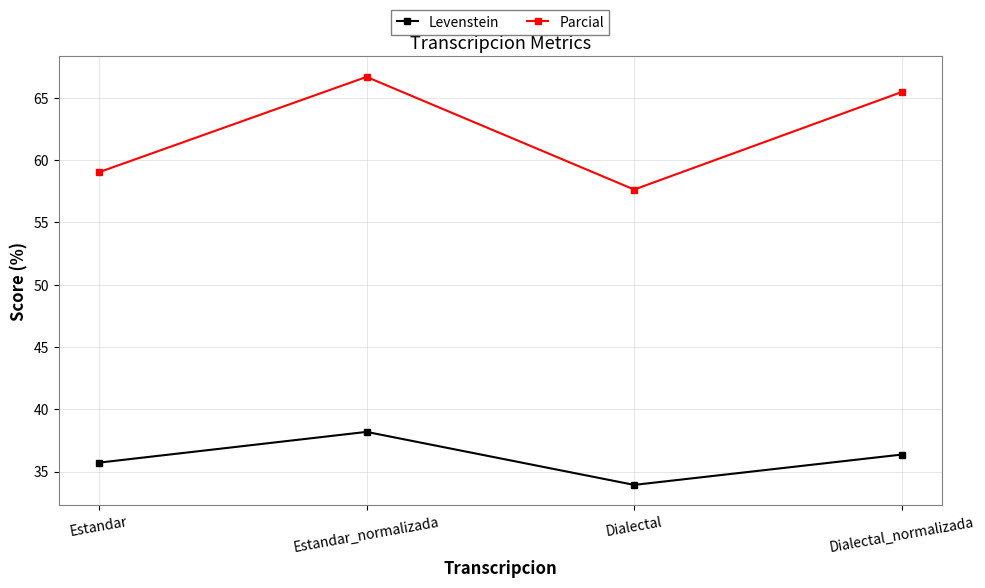

At which category does Levenstein reach its first local valley?

Dialectal